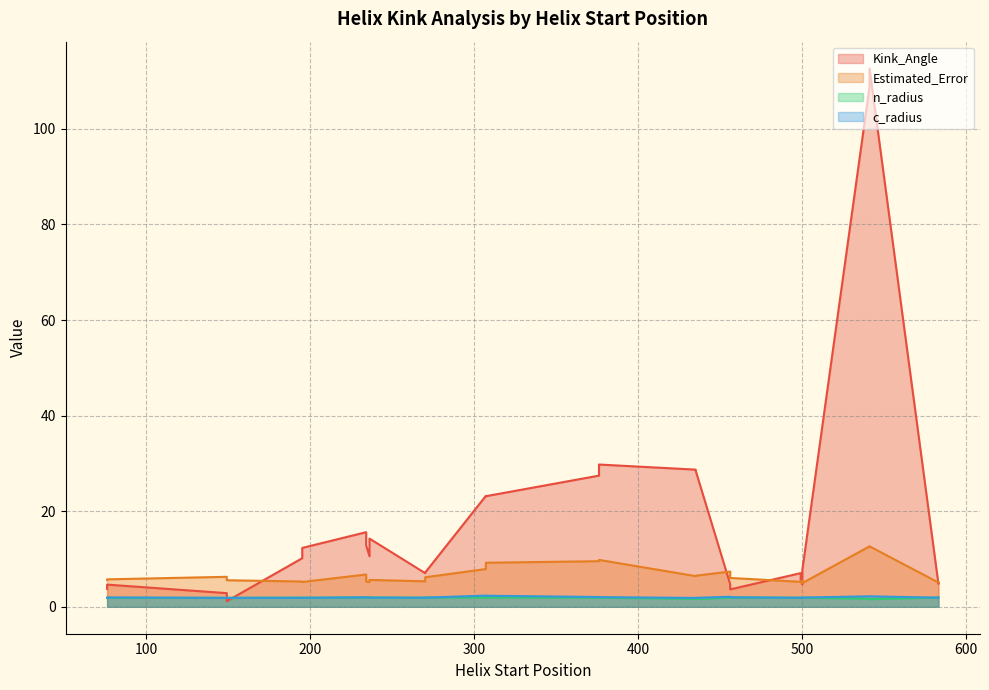

How many times do n_radius and Kink_Angle cross each other?

2